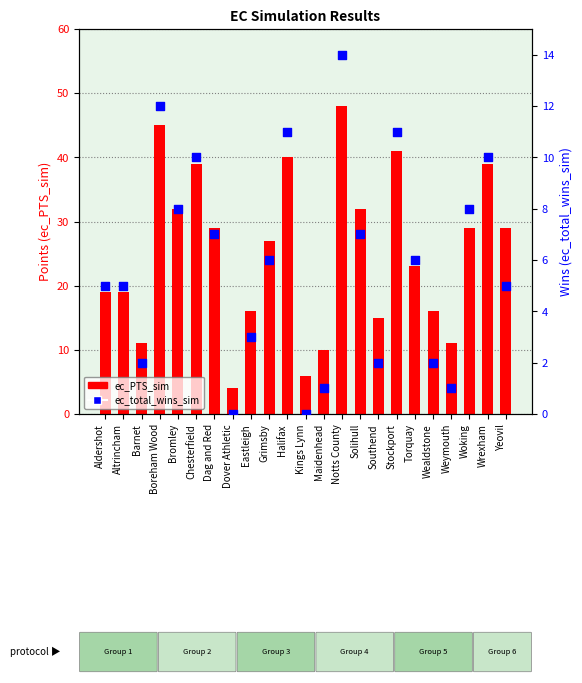

Which series contains the highest Y value?

ec_PTS_sim